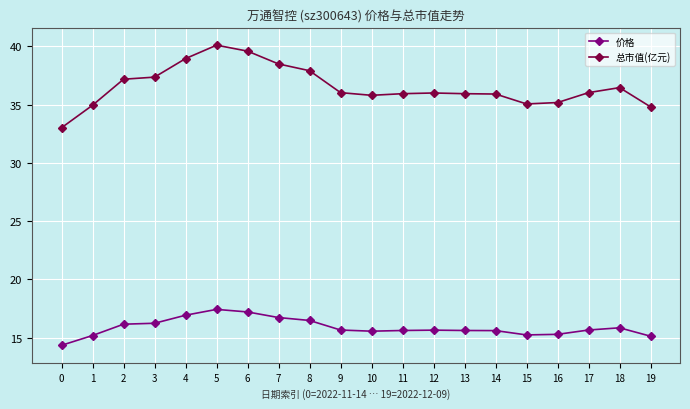

What is the maximum value shown in the chart?

40.1